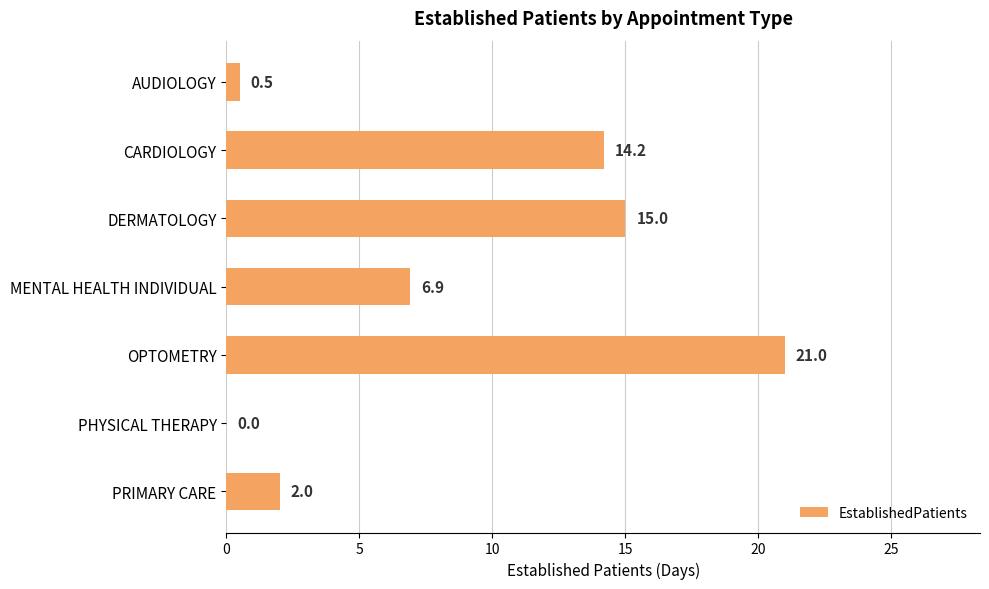

What is the sum of the values at AUDIOLOGY and OPTOMETRY?

21.5